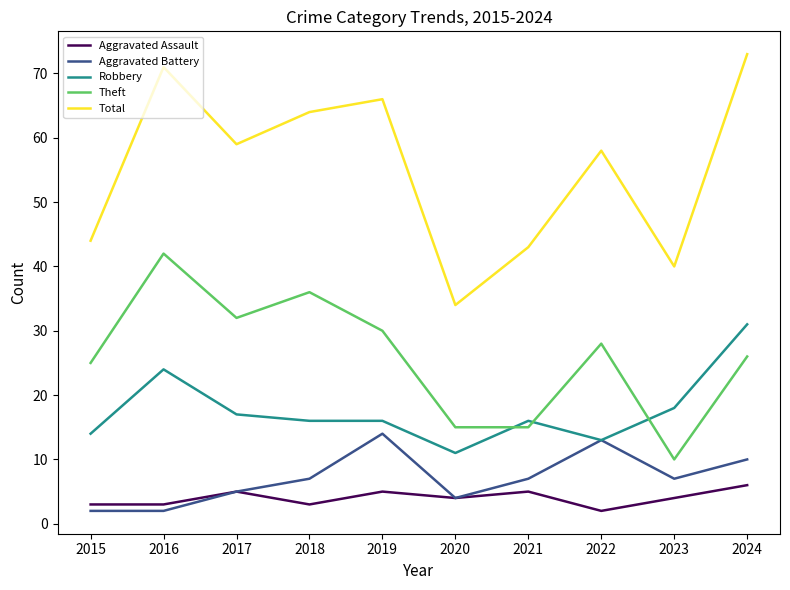

At which label does Theft first exceed 28?

2016